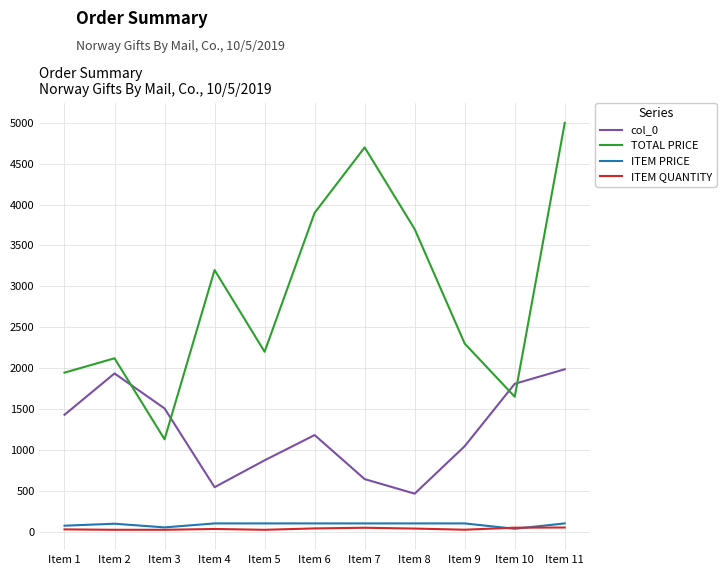

What is the difference between the maximum and second lowest values in the TOTAL PRICE series?

3350.7